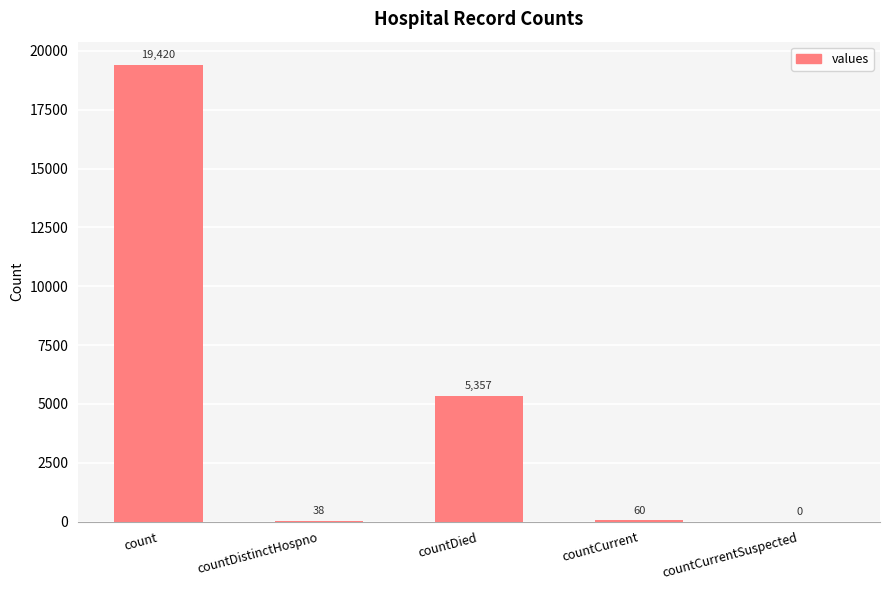

Count the number of categories in the chart.

5